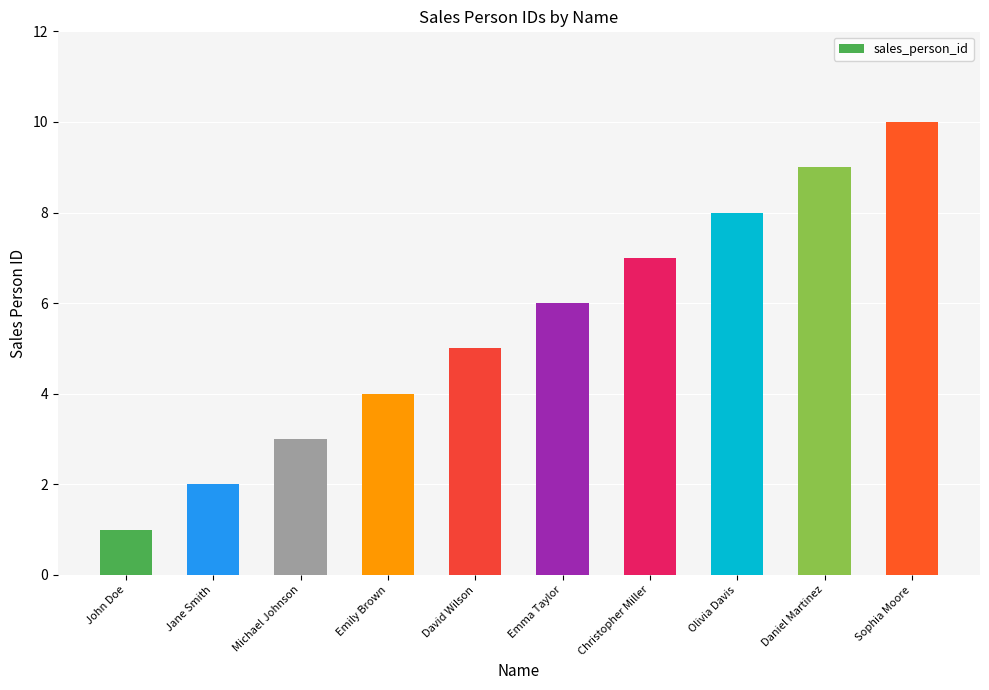

Count the number of categories in the chart.

10